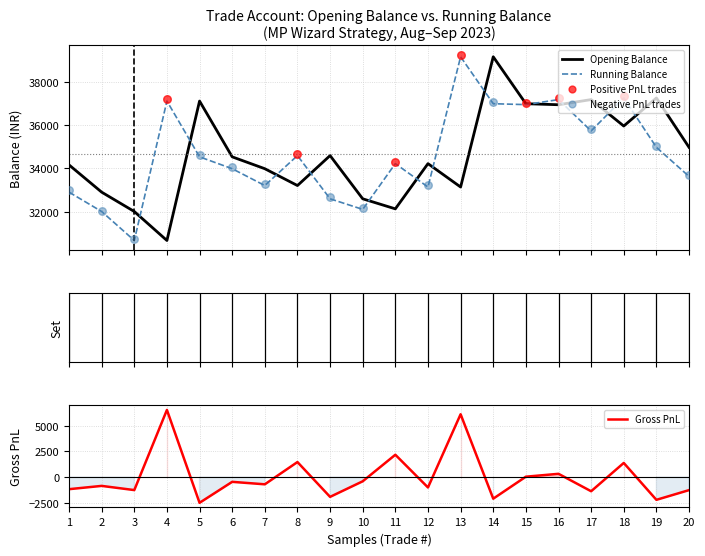

At how many categories does at least one series exceed 11459?

20